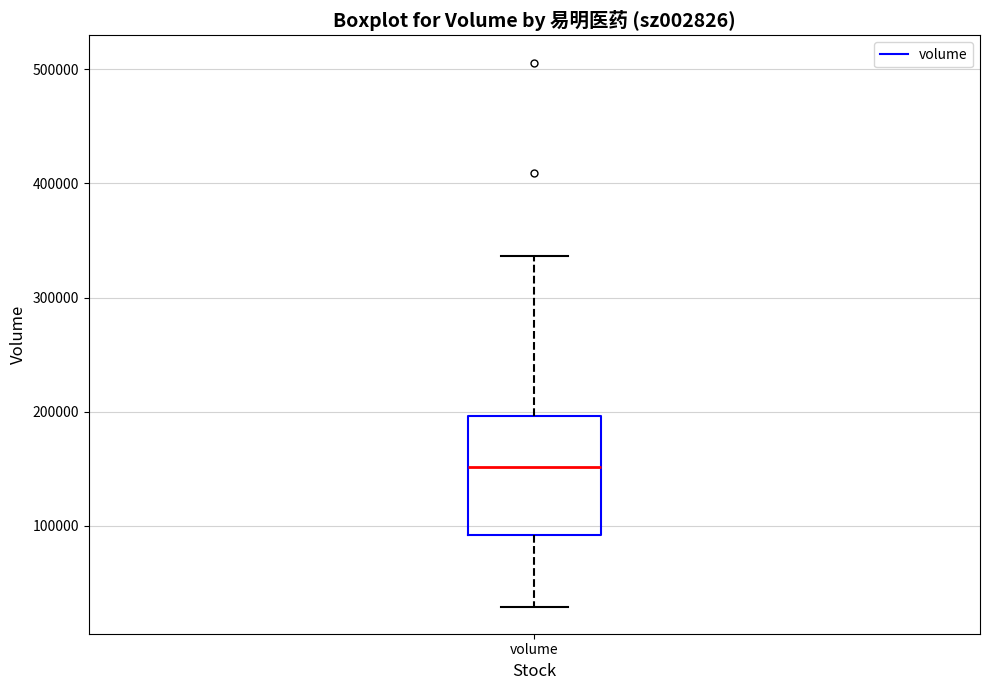

Transcribe this box plot: give where the median line is, the range the box spans, and where the two whiskers end, as read against the y-axis. The values are not printed on the chart, so give them approximately, as read against the axis.

median 150000, box 90000 to 200000, whiskers 30000 to 340000